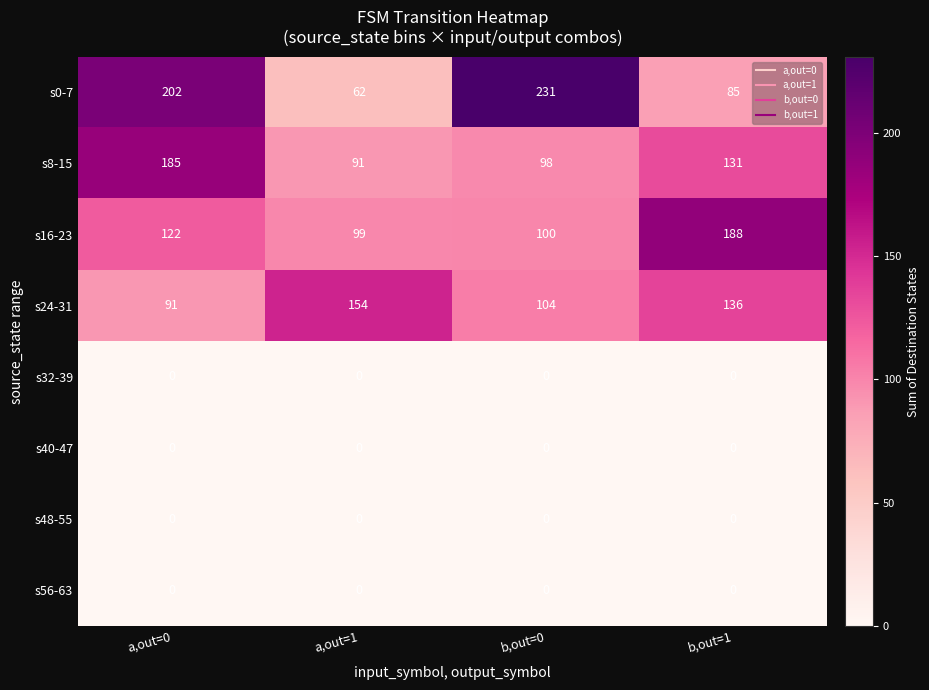

Which series has the largest total across all categories?

s0-7